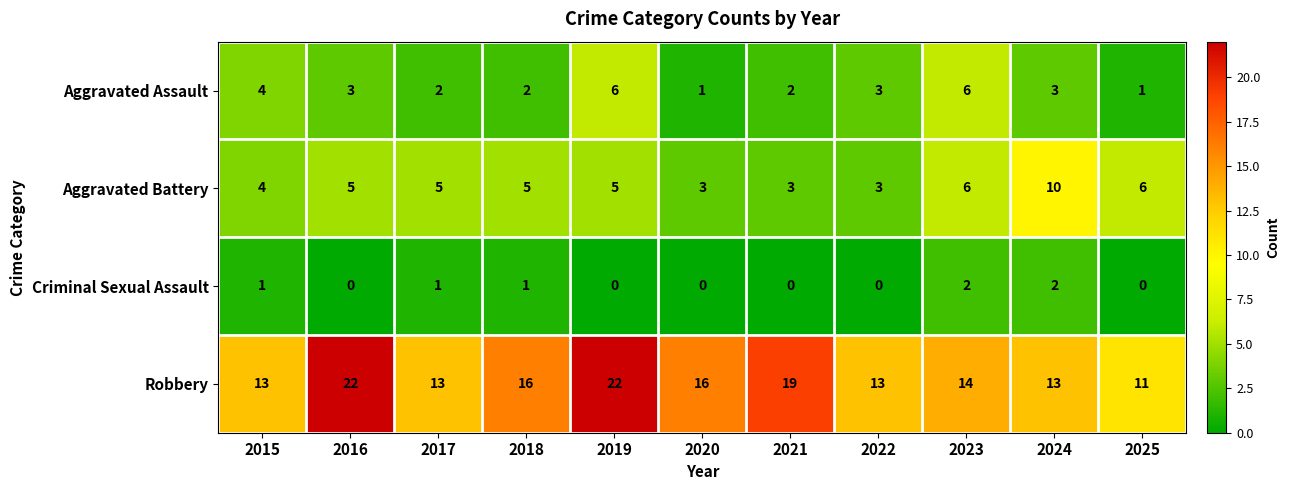

Which series has the largest range (max minus min)?

Robbery